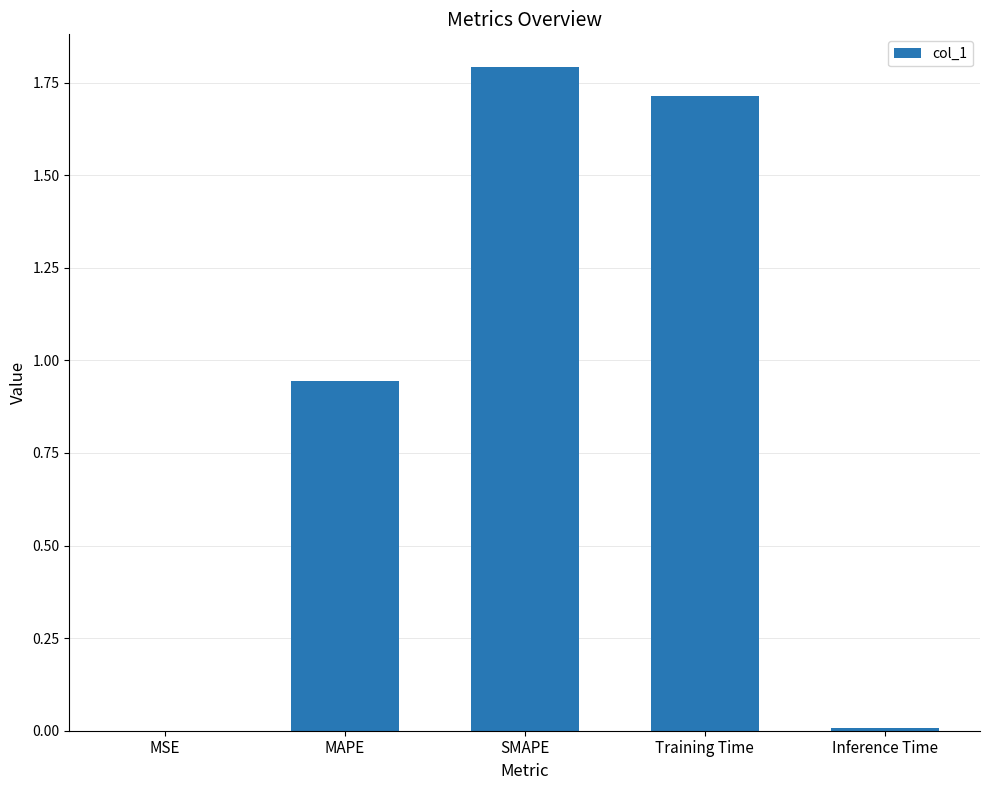

Which label corresponds to the largest value in the chart?

SMAPE